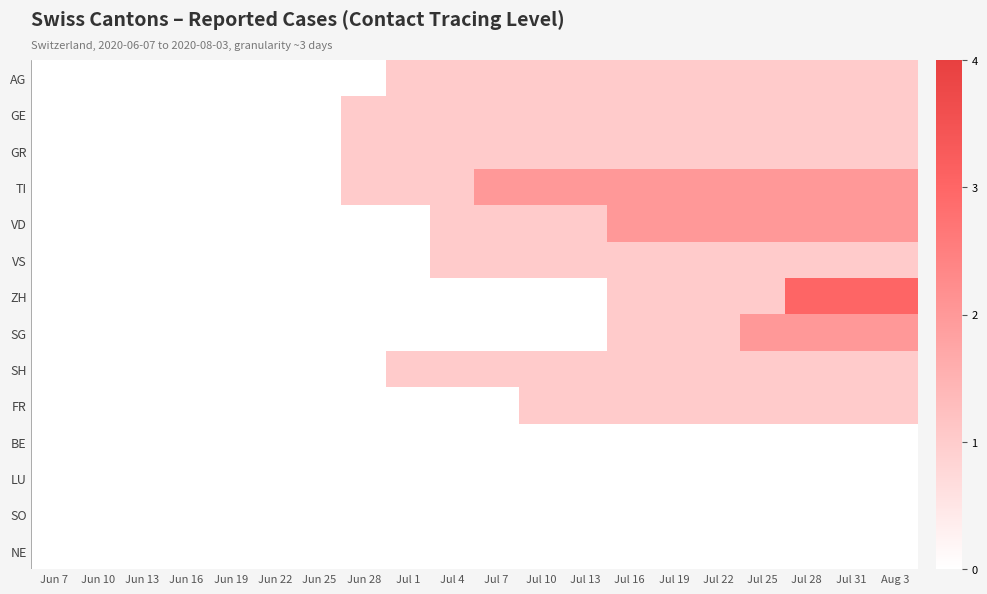

How many distinct data groups are displayed?

14